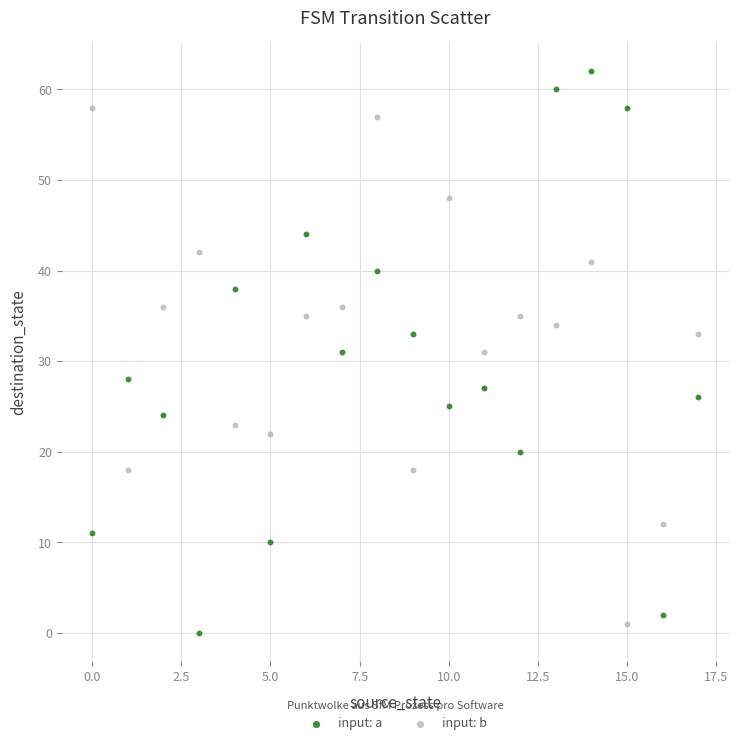

In the input: b series, what Y value is closest to 29?

31